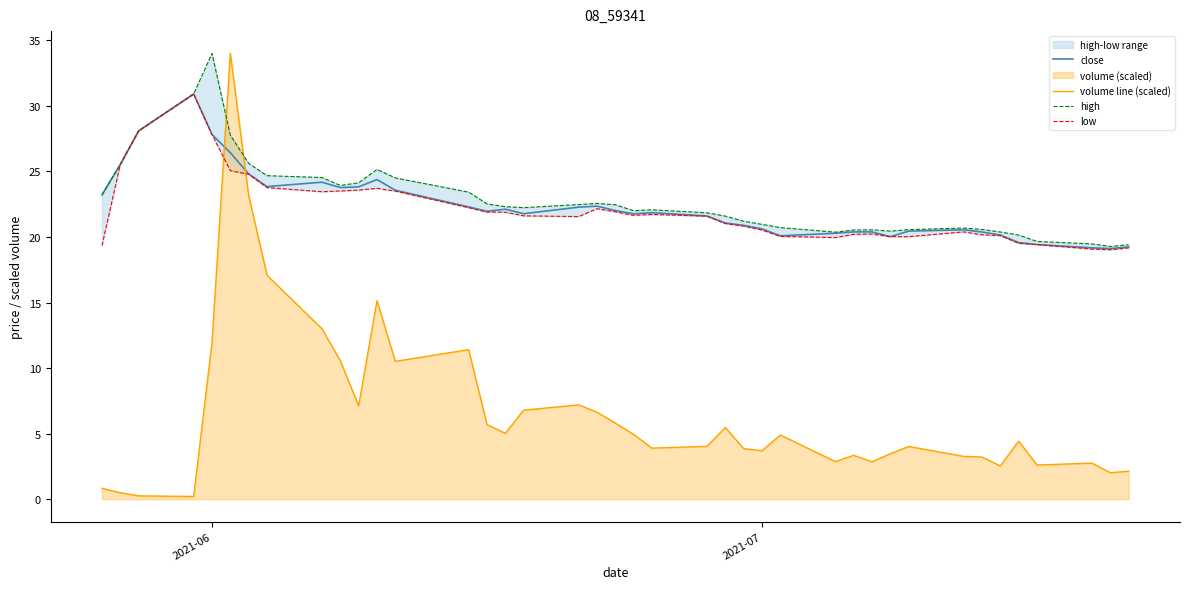

True or false: high and low intersect in this chart.

False